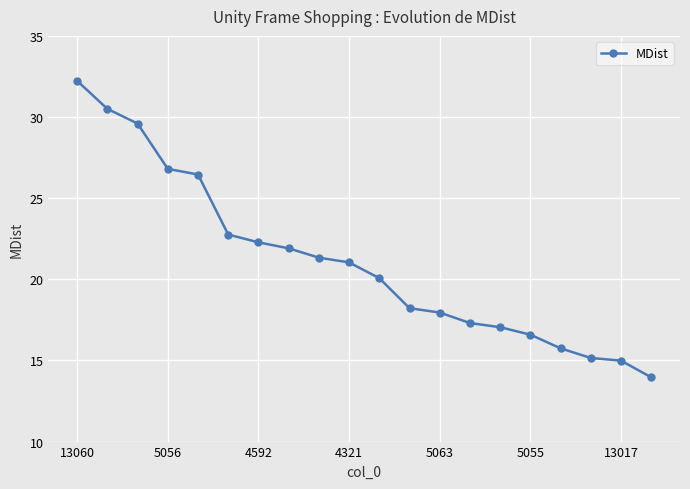

What is the smallest value displayed?

14.0